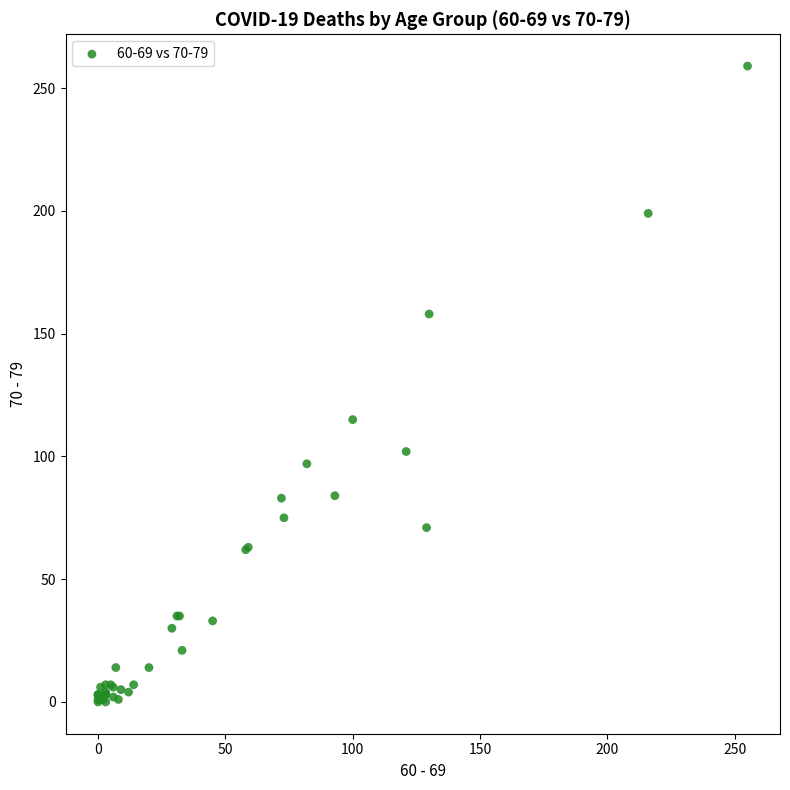

What Y value in the scatter plot is closest to 129?

115